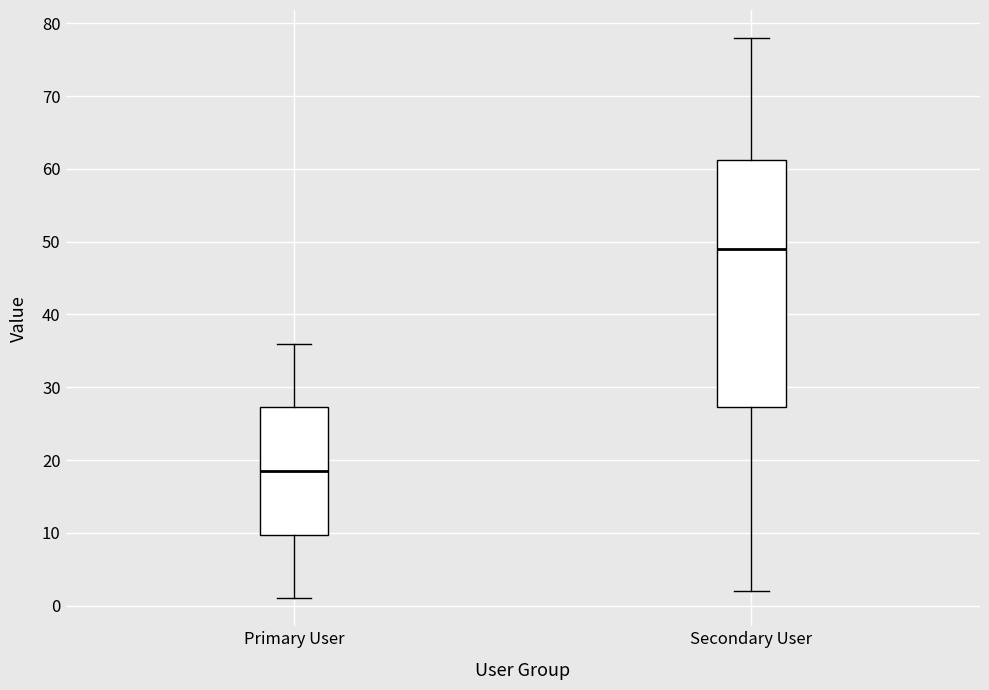

Where is the lower edge of the box for Primary User on the y-axis? The values are not printed on the chart, so give them approximately, as read against the axis.

10